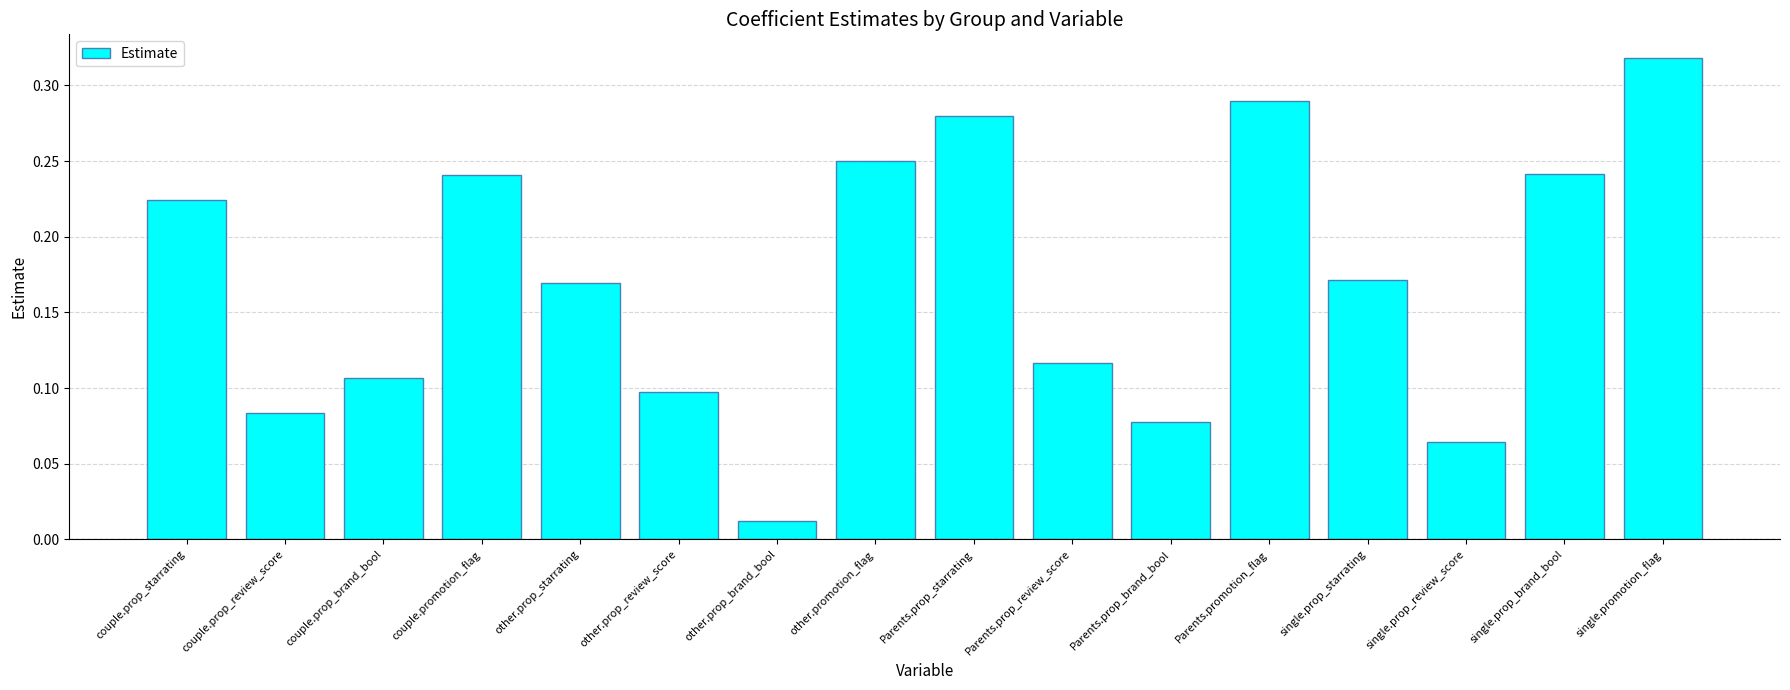

The value at single.prop_review_score is 0.1. True or false?

True